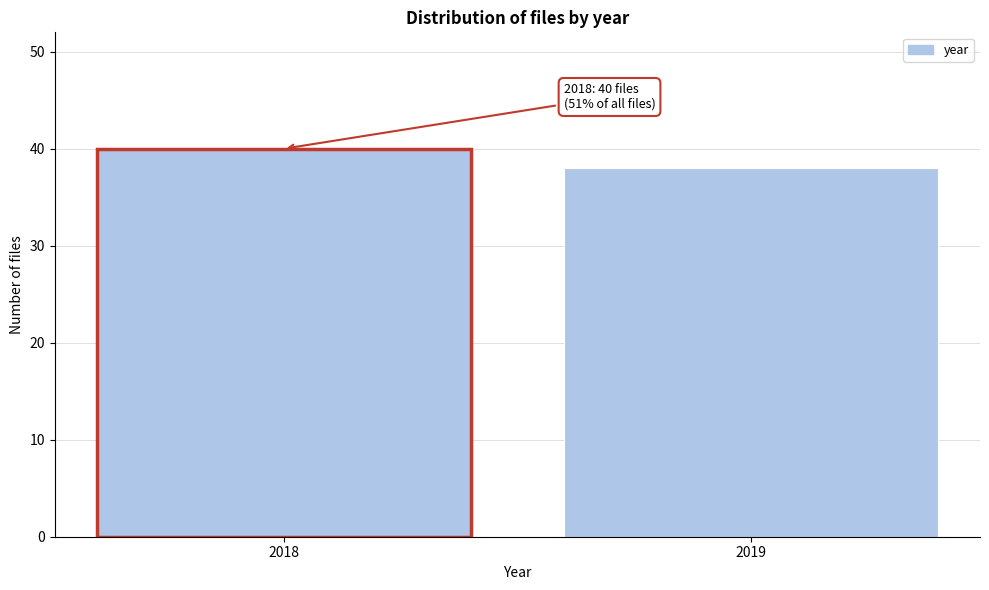

Reading left to right, extract all data points from this chart.

2018=40	2019=38